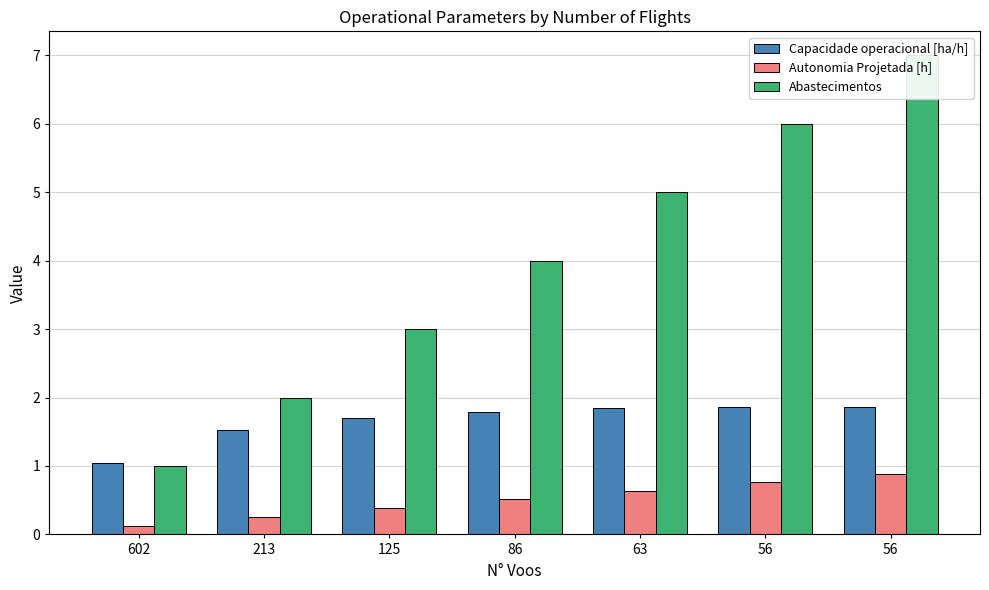

What are all the series names shown in the legend?

Capacidade operacional [ha/h], Autonomia Projetada [h], Abastecimentos